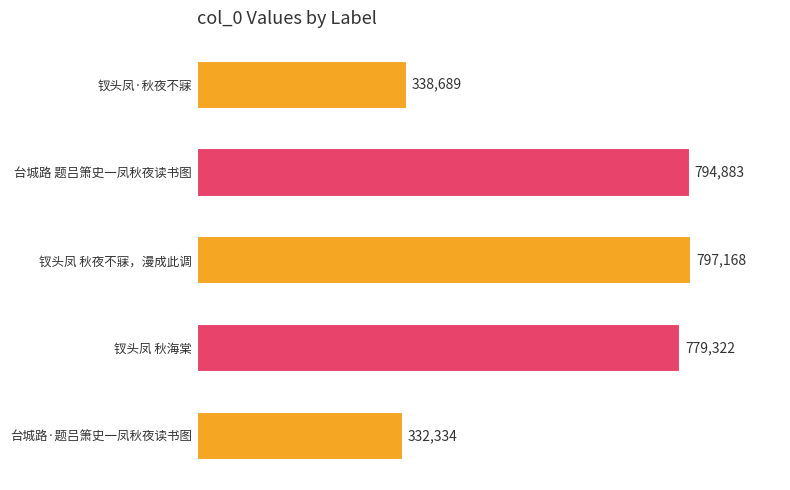

Are the bars grouped side by side (vs. stacked)?

No